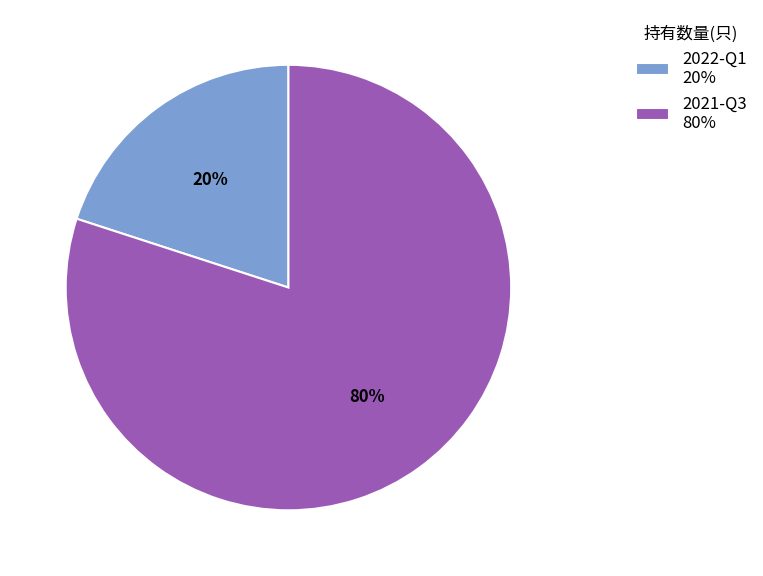

Which slice represents more than half of the pie?

2021-Q3